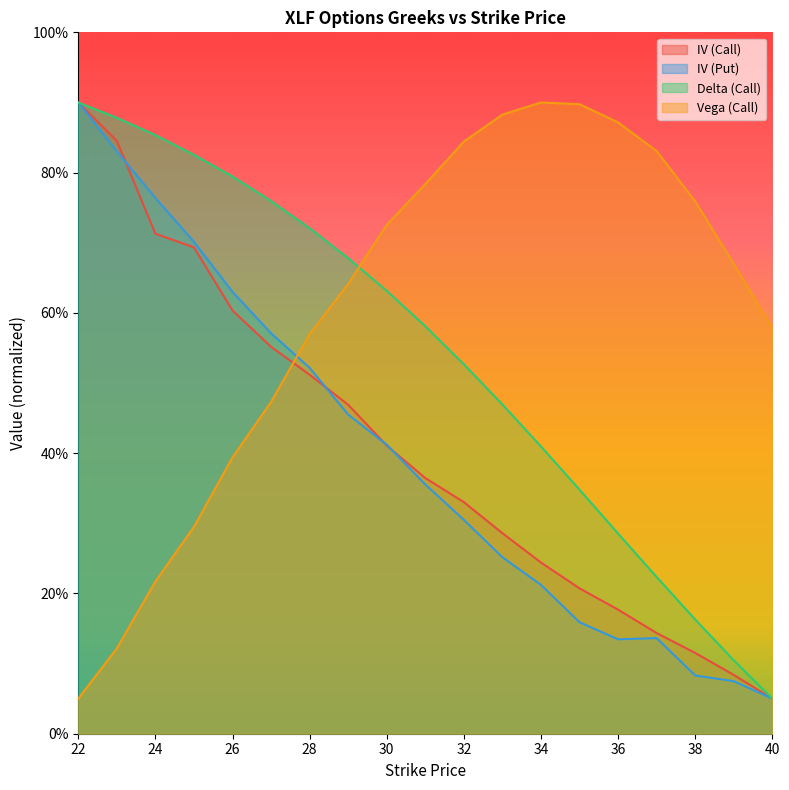

True or false: iv_put and delta_call intersect in this chart.

False